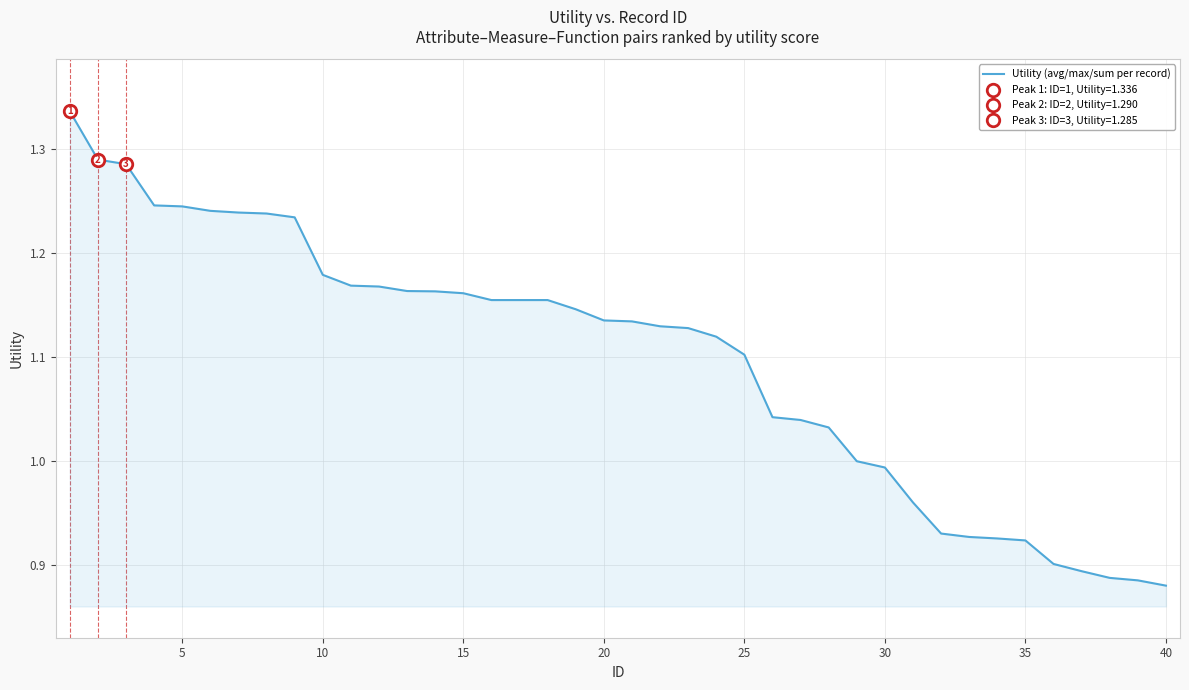

Reading left to right, list all the values displayed in this chart.

1.3	1.3	1.3	1.2	1.2	1.2	1.2	1.2	1.2	1.2	1.2	1.2	1.2	1.2	1.2	1.2	1.2	1.2	1.1	1.1	1.1	1.1	1.1	1.1	1.1	1.0	1.0	1.0	1.0	1.0	1.0	0.9	0.9	0.9	0.9	0.9	0.9	0.9	0.9	0.9